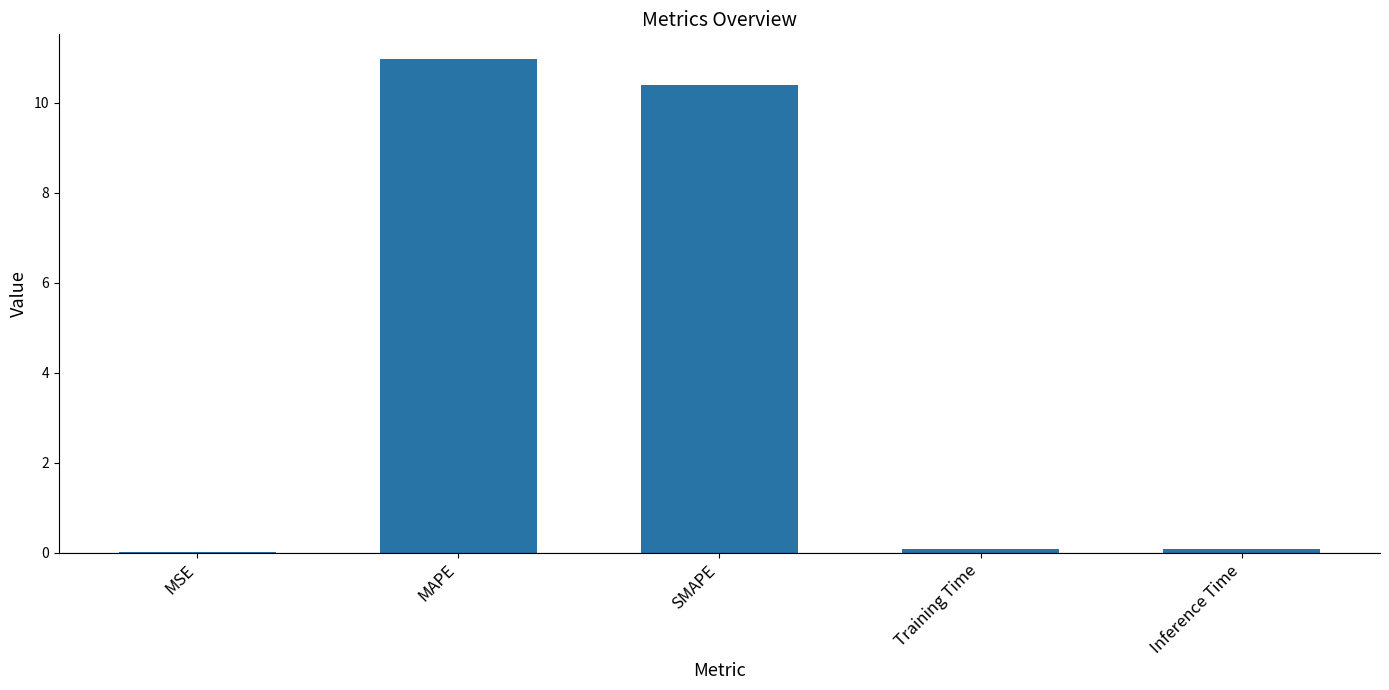

What is the change in value from MSE to Inference Time?

+0.1